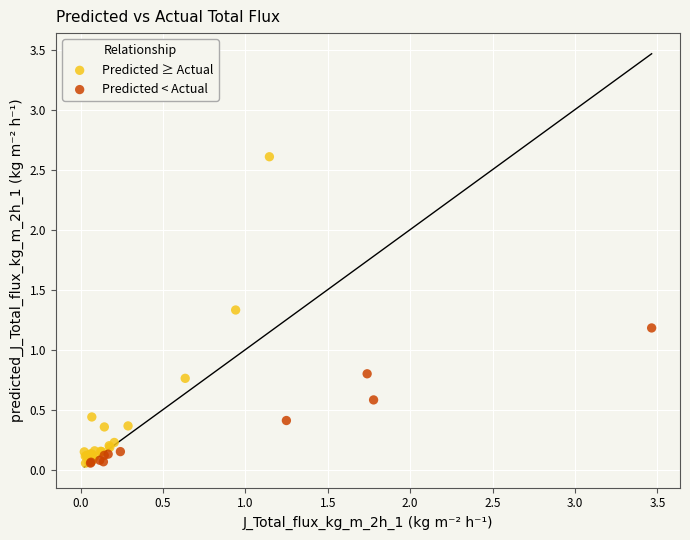

Which series has the widest spread of Y values?

Predicted ≥ Actual